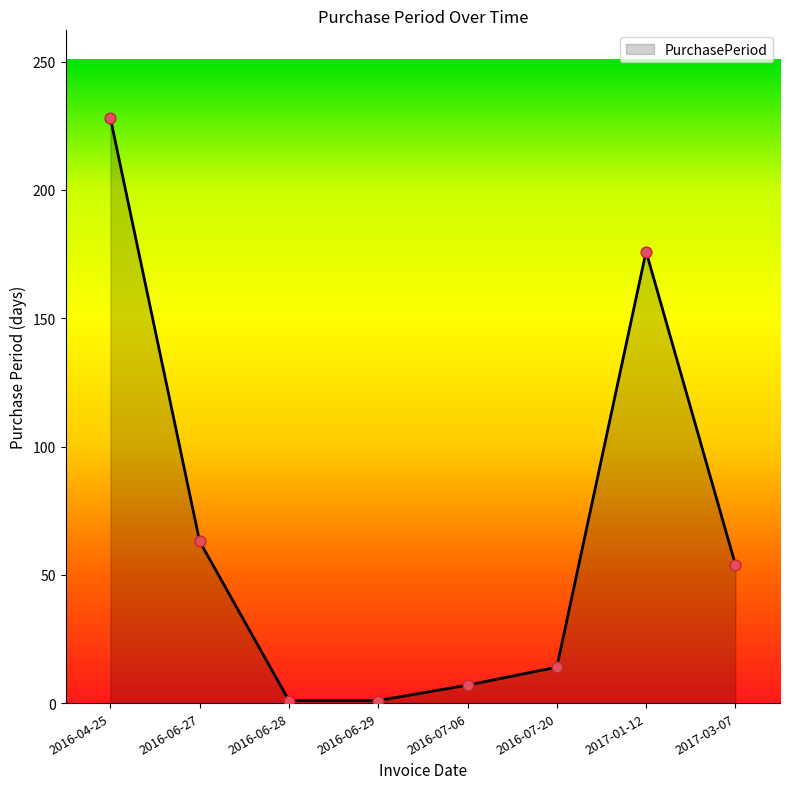

Between 2016-07-06 and 2017-01-12, which is larger?

2017-01-12